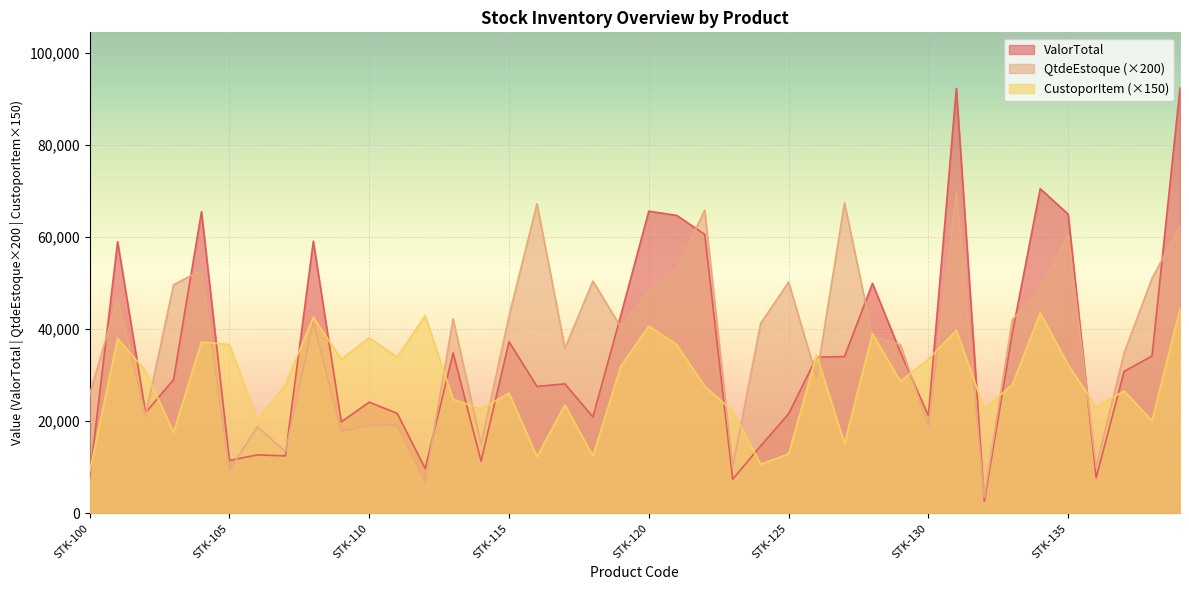

Read the CustoporItem value at STK-114.

22650